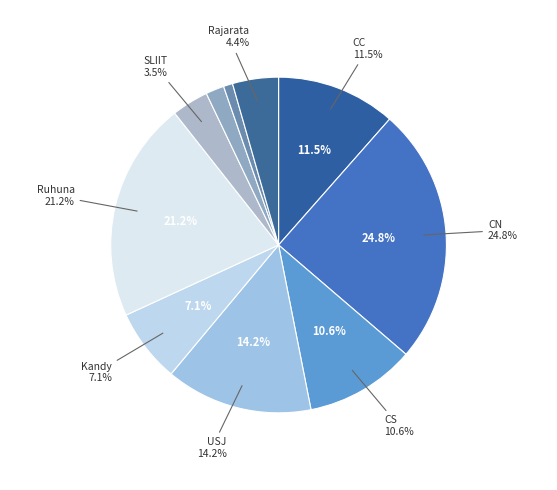

What percentage is the CN slice, to the nearest percent?

25%